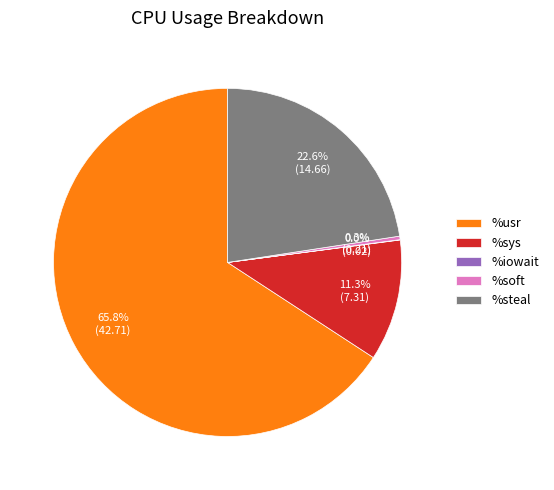

What is the largest slice in the pie chart?

%usr